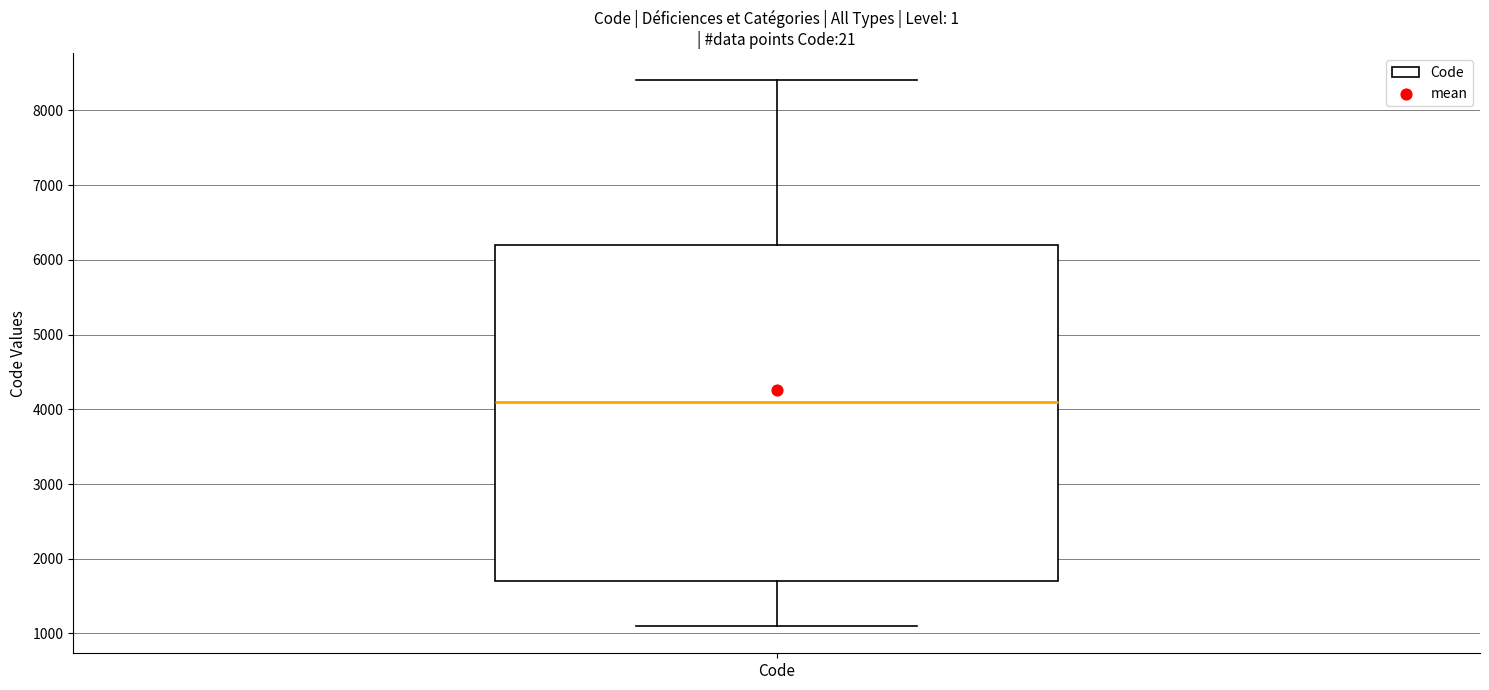

Where does the lower whisker of the box for Code end on the y-axis? The values are not printed on the chart, so give them approximately, as read against the axis.

1100